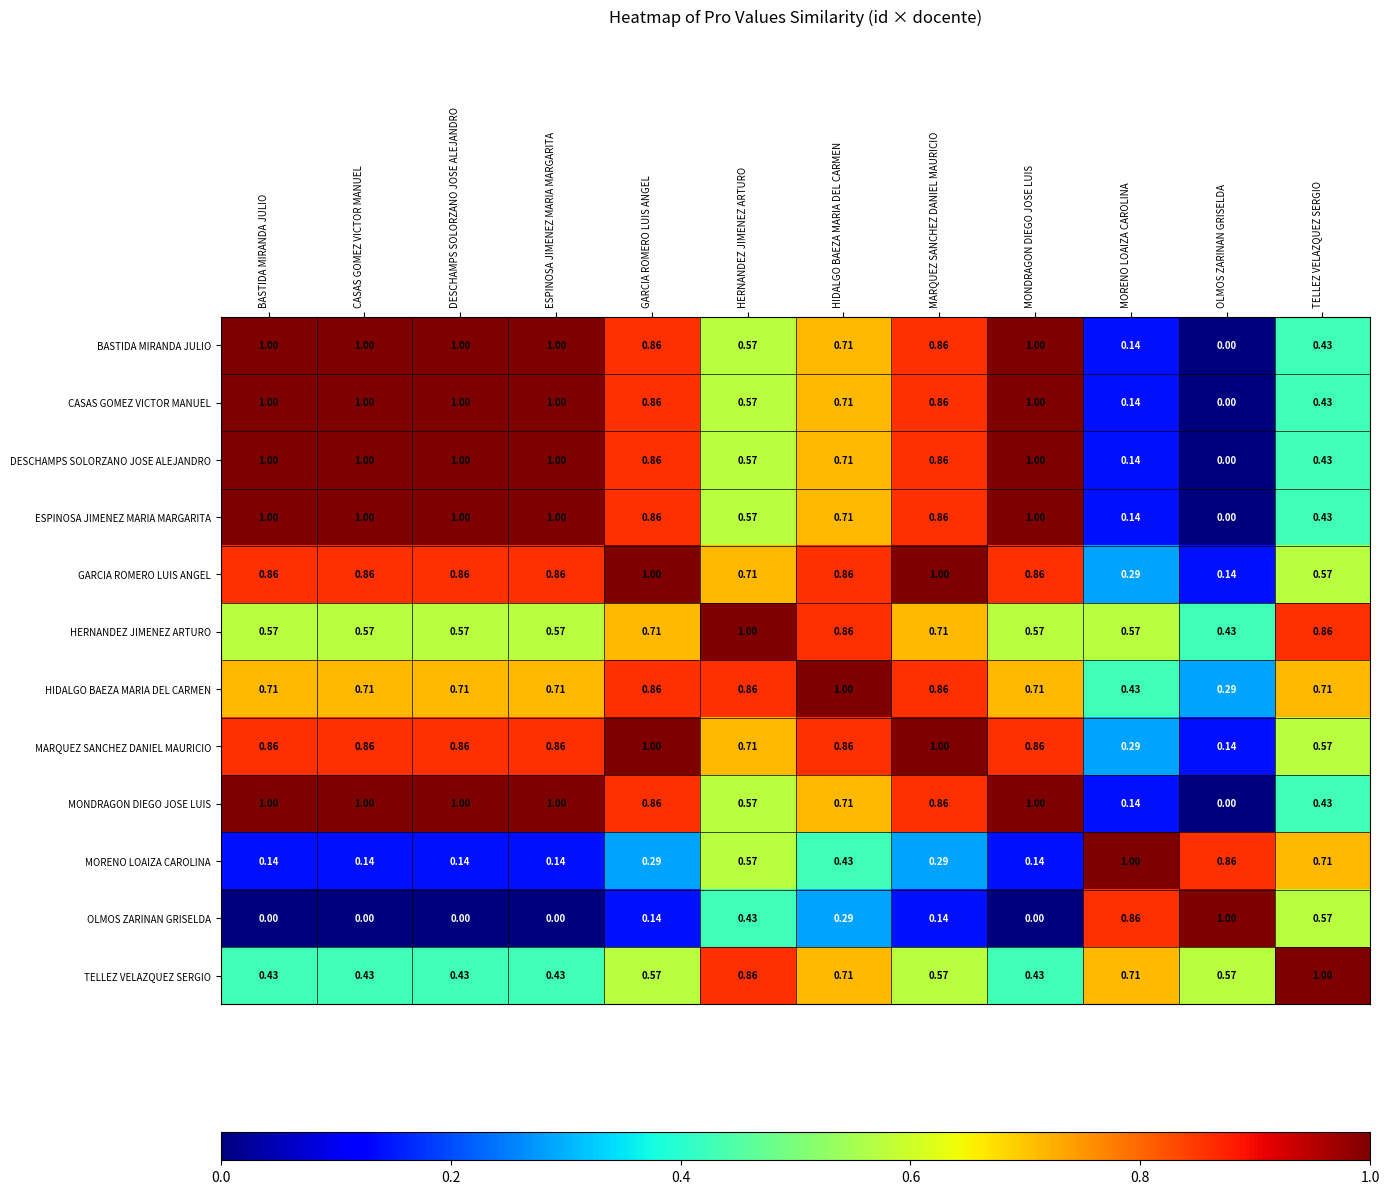

Which category has the lowest value in the MONDRAGON DIEGO JOSE LUIS series?

OLMOS ZARINAN GRISELDA